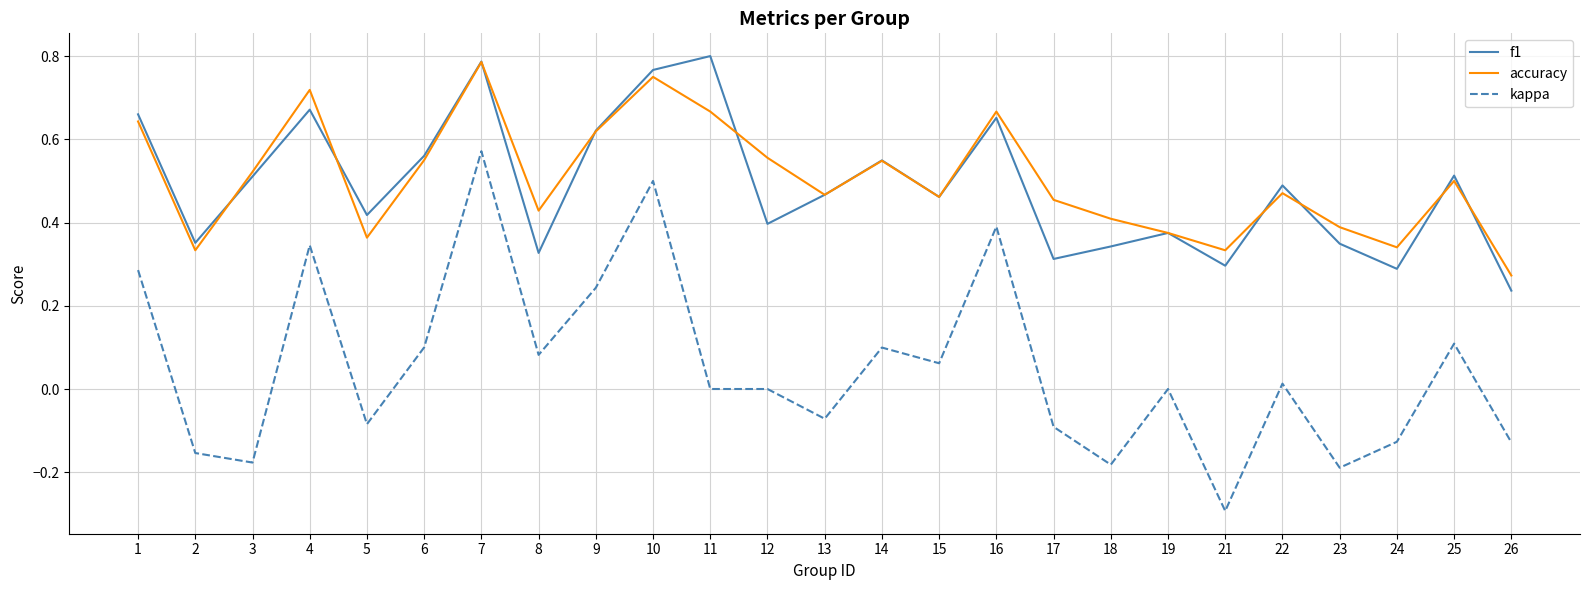

True or false: kappa has a value of -0.1 at 24.

True